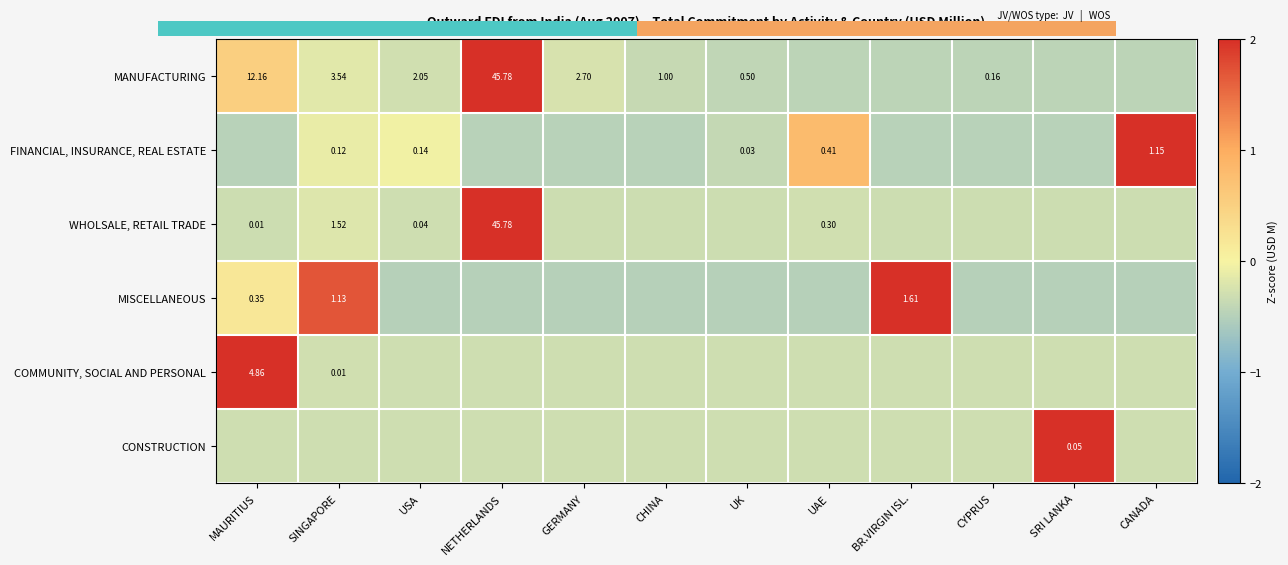

Count the number of categories in the chart.

12